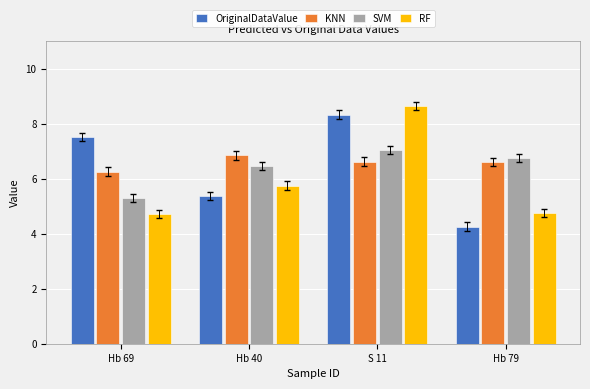

At which label does RF reach its peak?

S 11